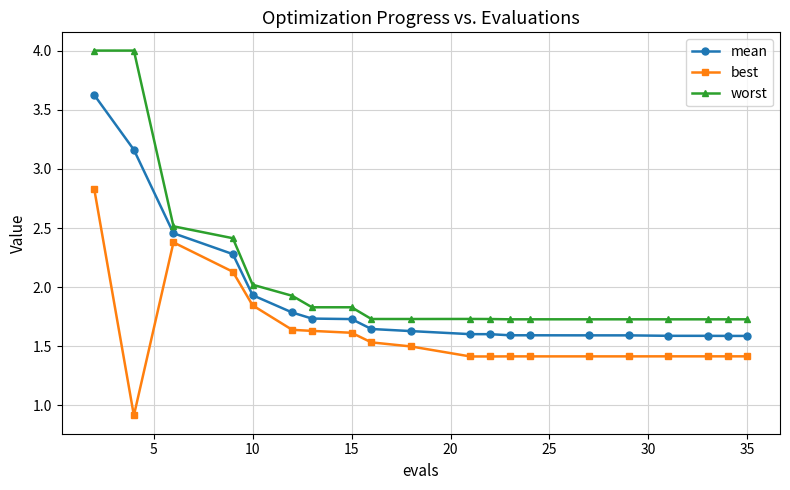

True or false: best and mean cross at least once.

False